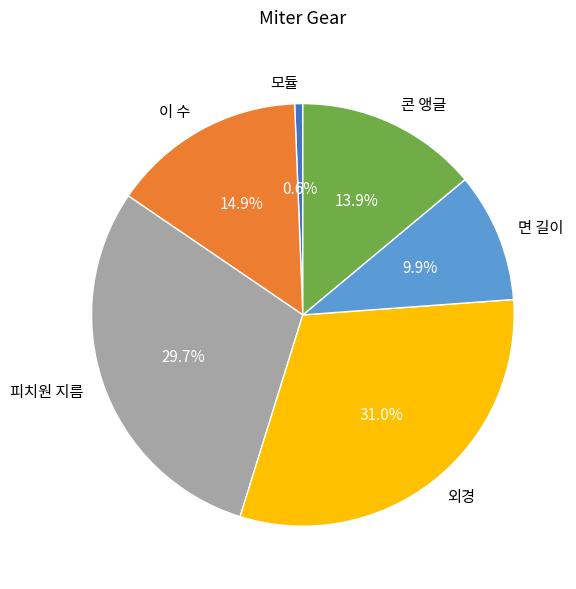

What percentage do 모듈 and 면 길이 together represent?

10.5%